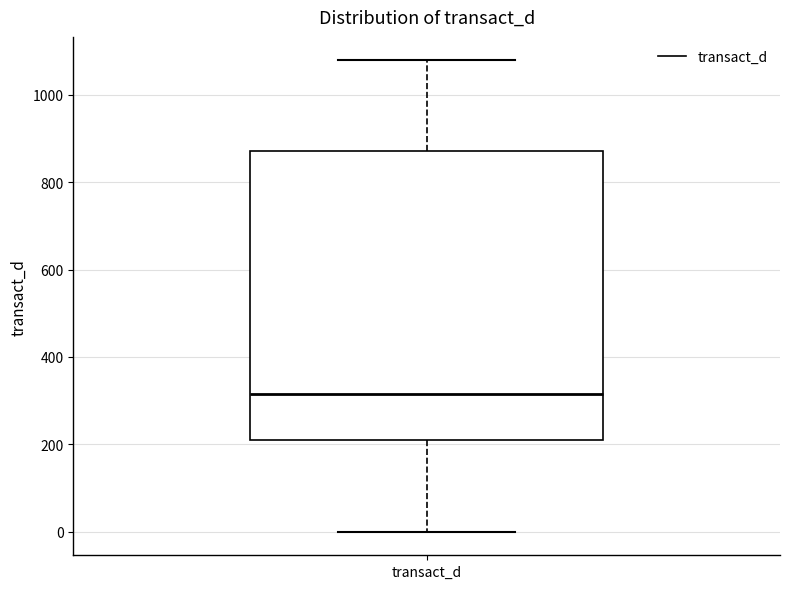

Read this box plot against the y-axis: the position of the median line, the range covered by the box, and the ends of both whiskers. The values are not printed on the chart, so give them approximately, as read against the axis.

median 320, box 200 to 880, whiskers 0 to 1080